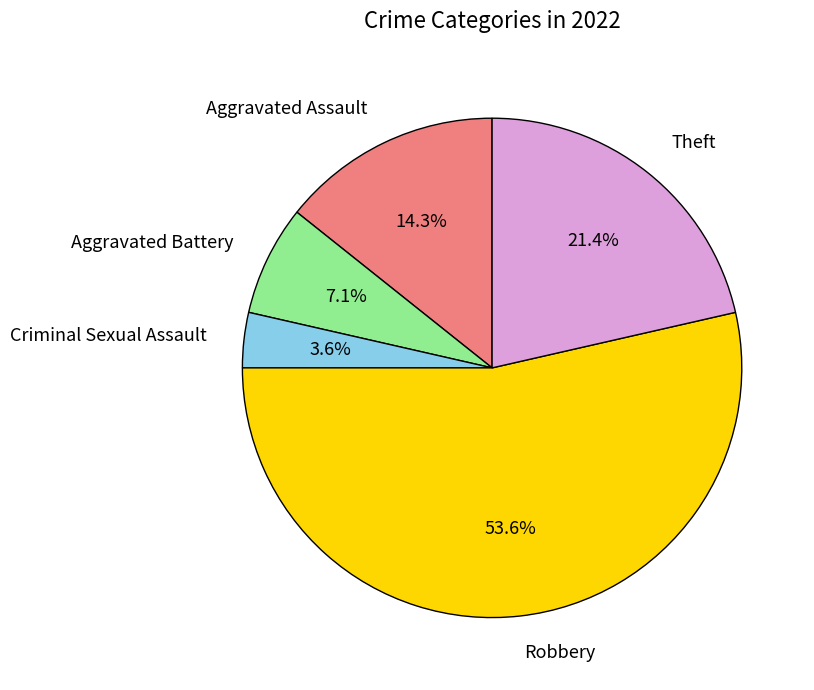

Is there a majority slice in this chart?

Yes